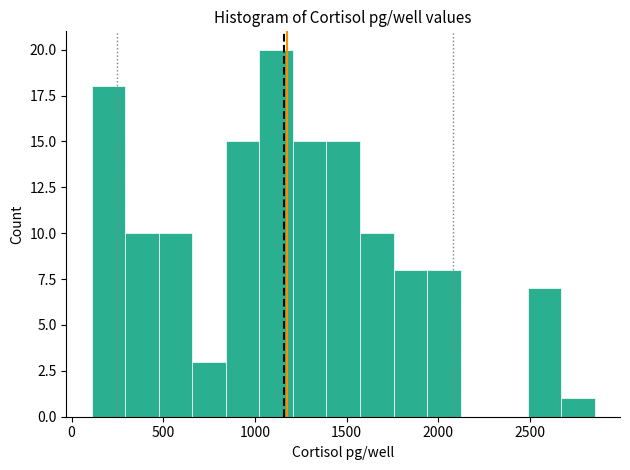

Read against the x-axis, roughly where is the centre of the tallest bar?

1100